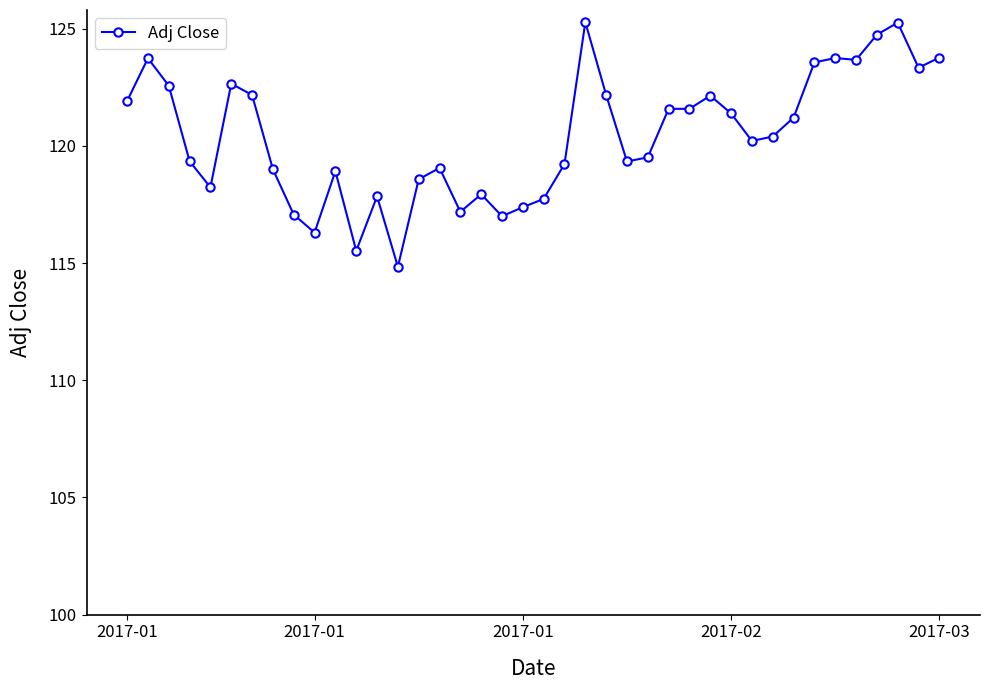

How many lines are shown in the chart?

1